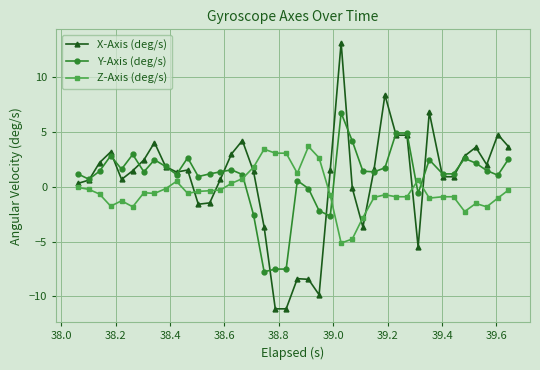

True or false: X-Axis (deg/s) has more than 0 interior local peaks.

True